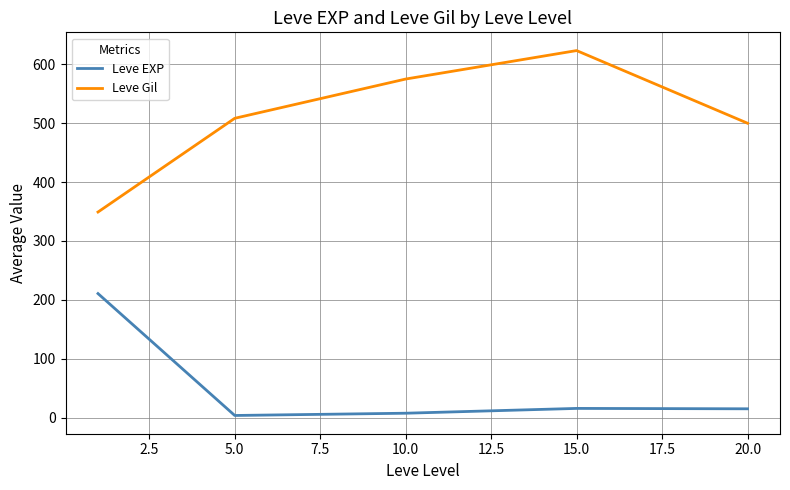

What is the highest value of the Leve EXP series?

210.7